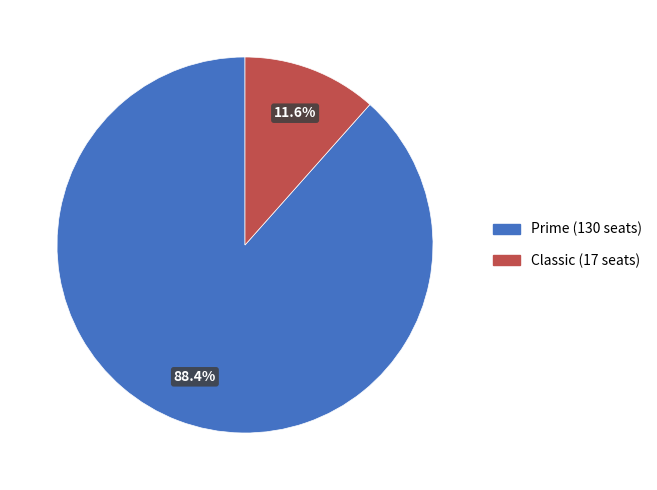

How much of the chart is everything except Classic?

88.4%